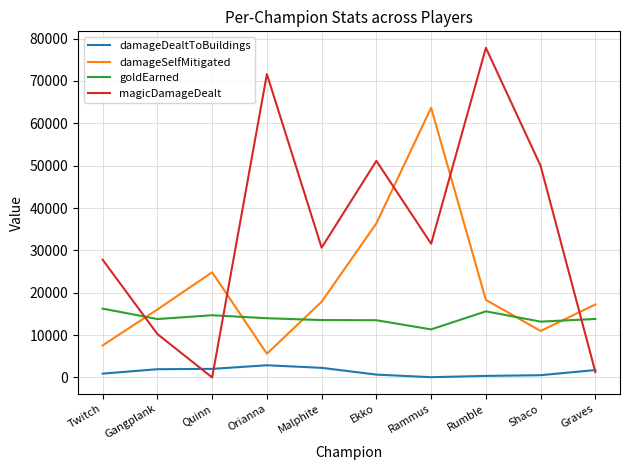

True or false: magicDamageDealt has a value of 46365 at Rumble.

False